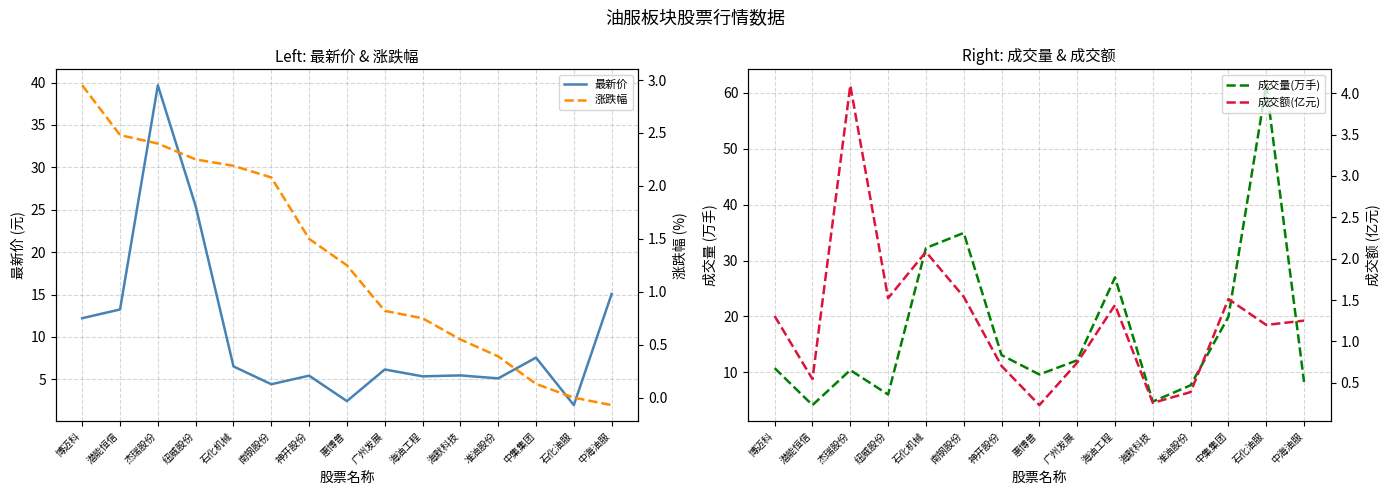

True or false: 最新价 has more than 0 interior local peaks.

True